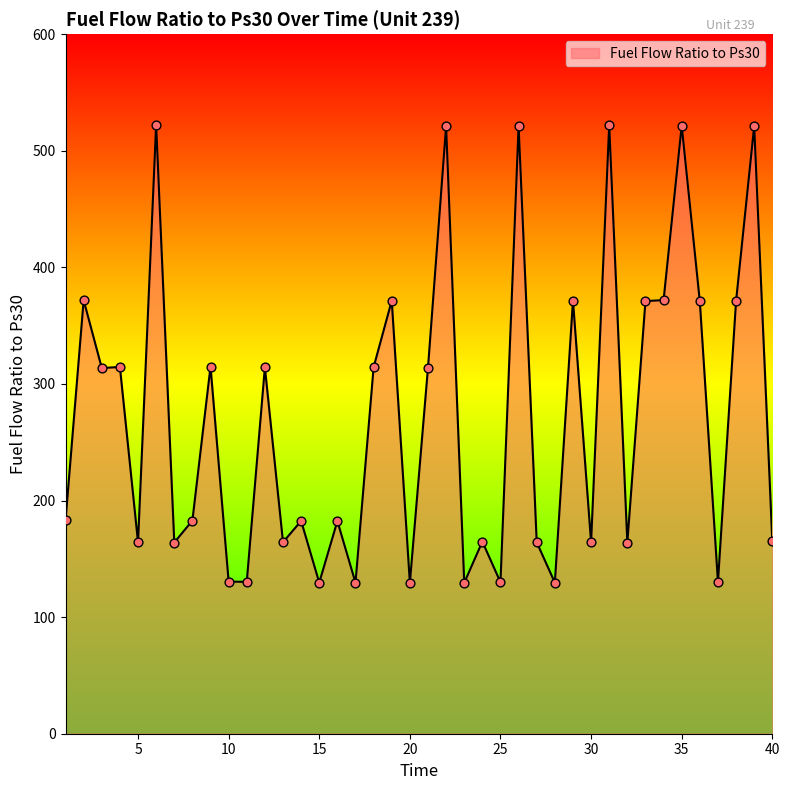

What is the difference between the maximum and minimum values?

393.0